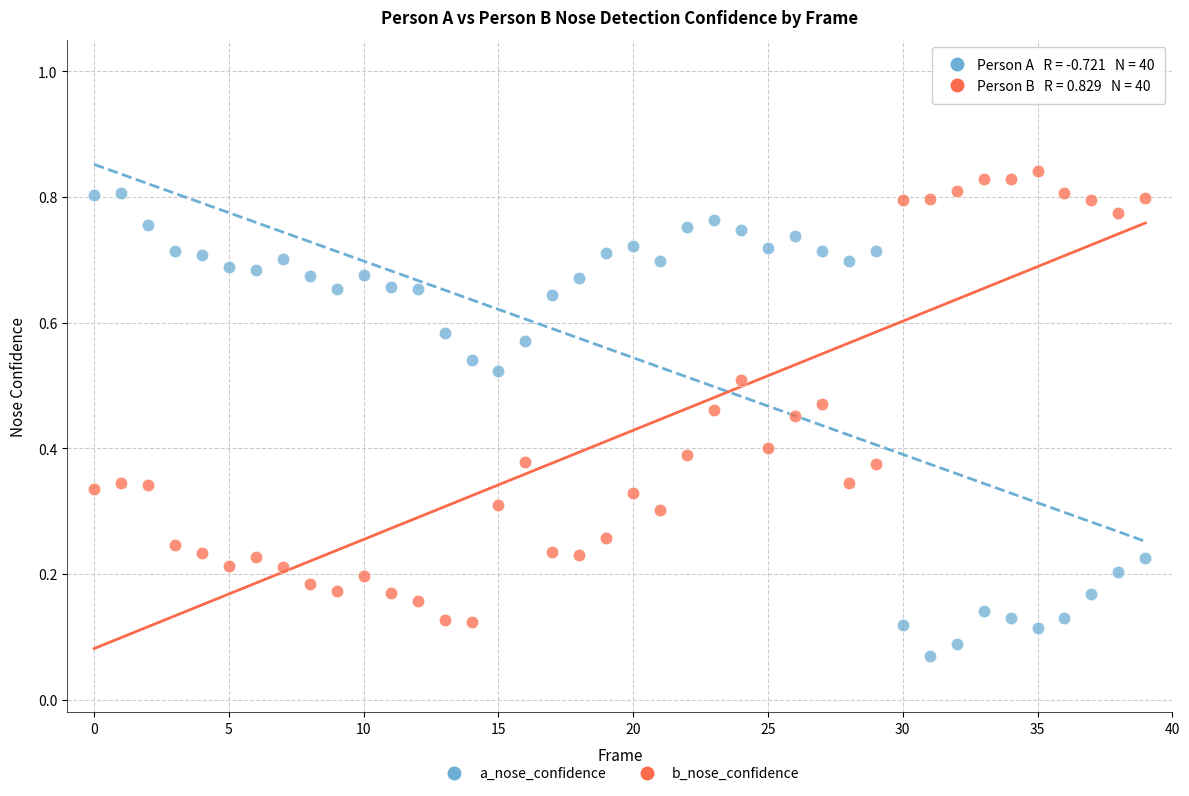

How many data points are displayed?

80